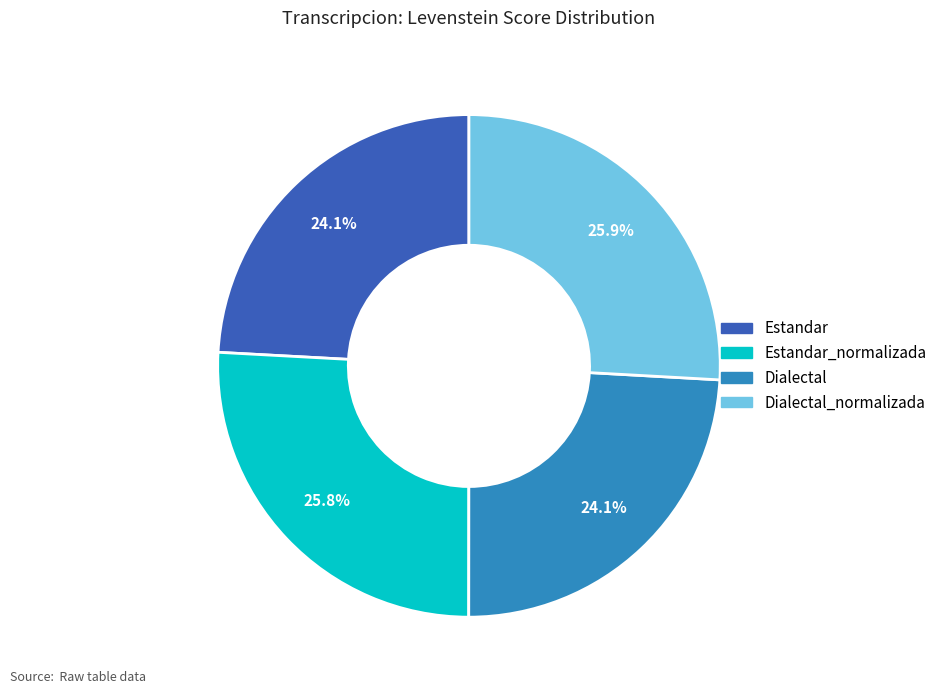

Is there any slice that represents more than half of the pie?

No